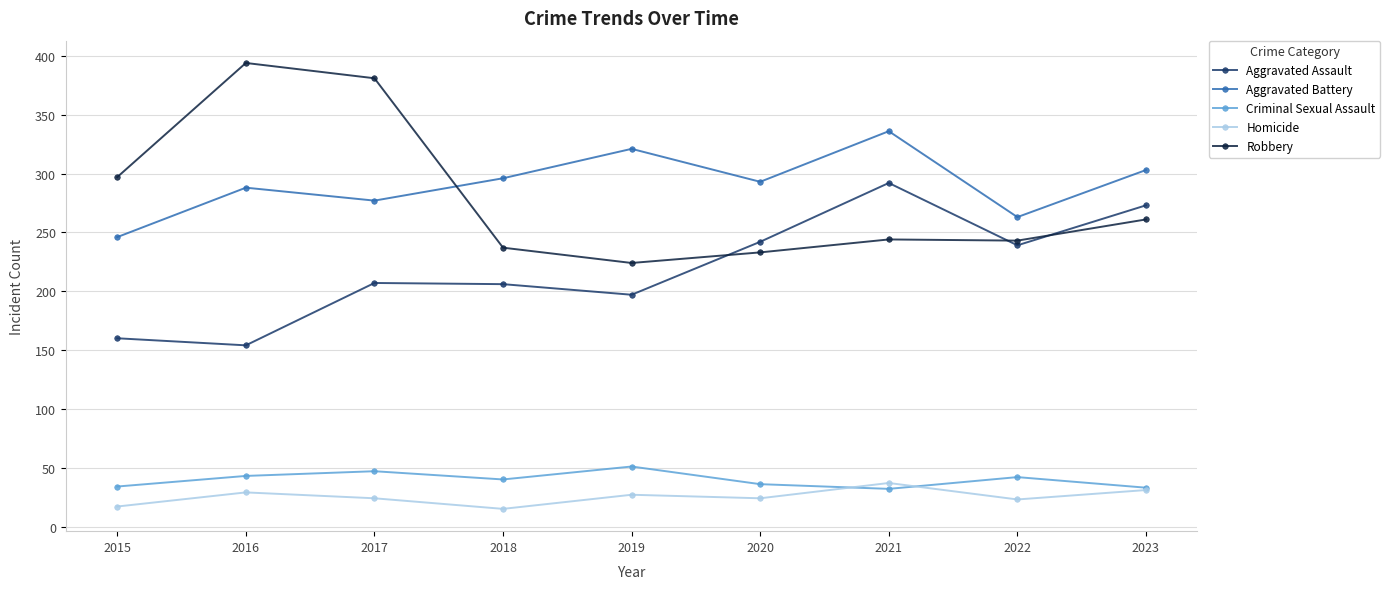

What is the lowest value of the Aggravated Assault series?

154